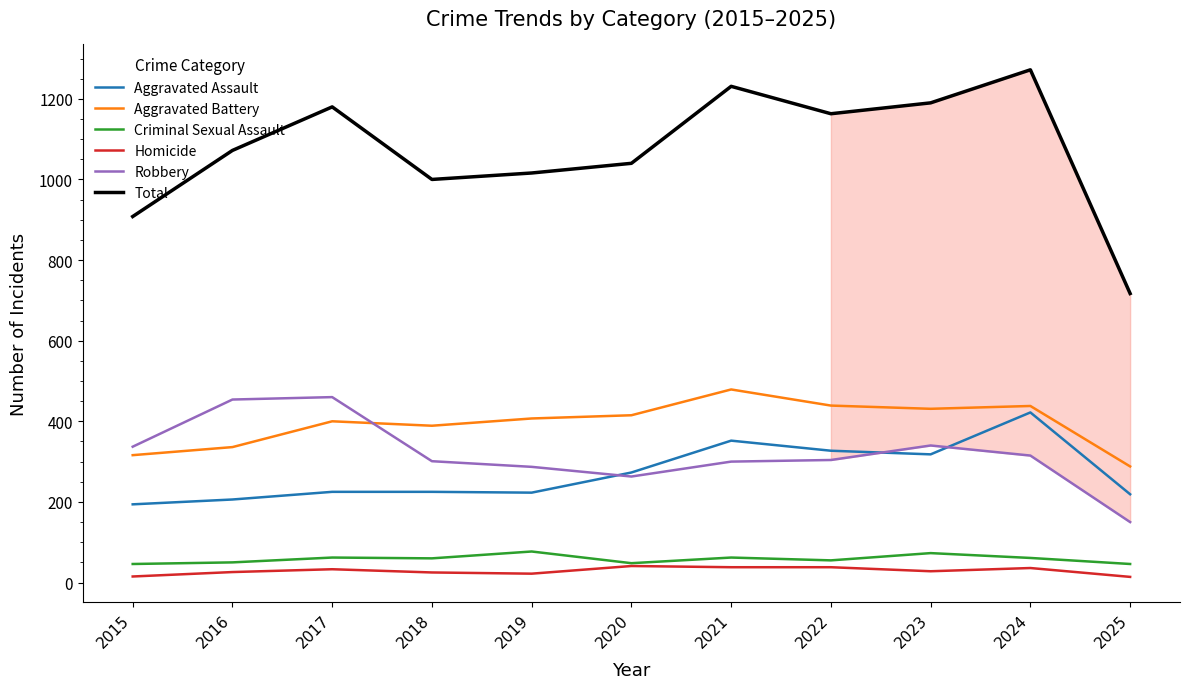

What is the minimum value shown in the chart?

14